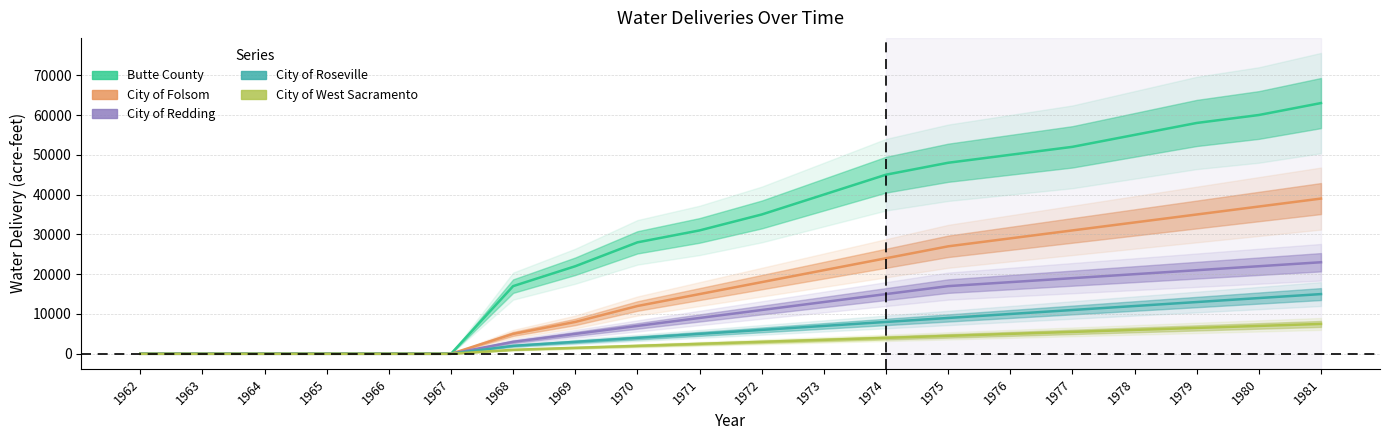

Which category has the highest value across all series?

1981